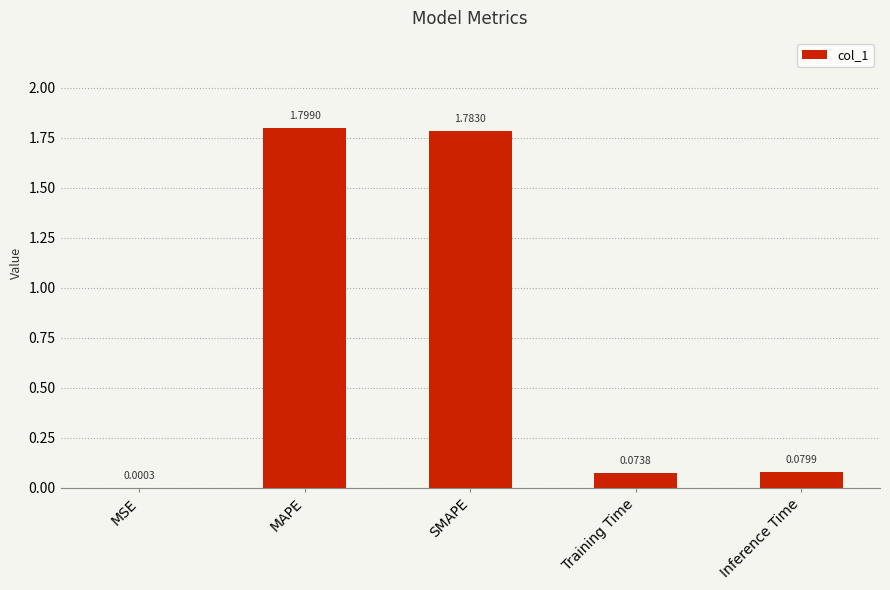

Approximately how many times larger is the value at SMAPE compared to MAPE?

1.0